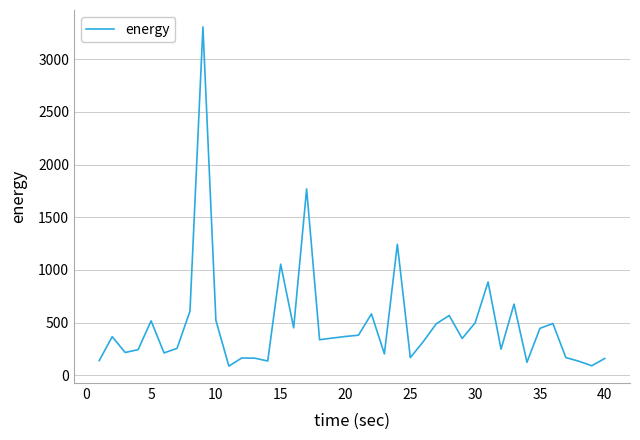

What is the maximum value shown in the chart?

3306